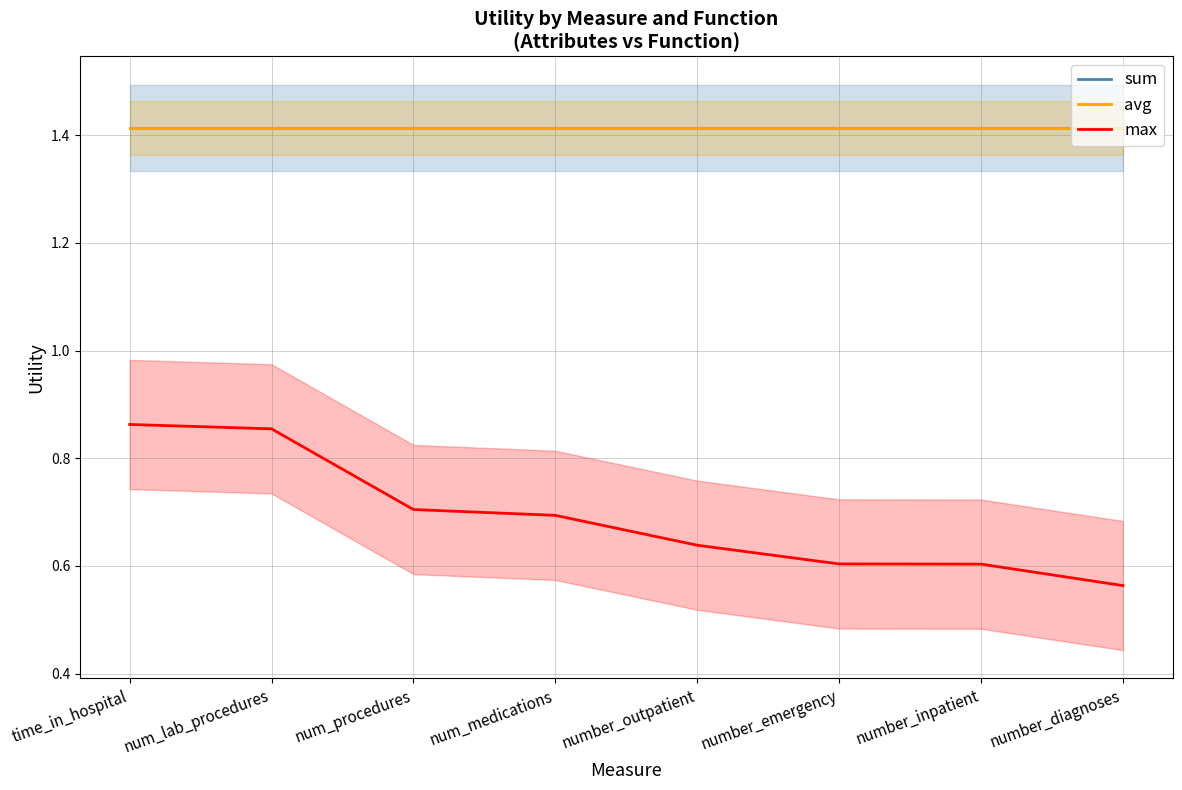

Reading left to right, what are all the values shown in this chart?

sum: 1.4	1.4	1.4	1.4	1.4	1.4	1.4	1.4
avg: 1.4	1.4	1.4	1.4	1.4	1.4	1.4	1.4
max: 0.9	0.9	0.7	0.7	0.6	0.6	0.6	0.6